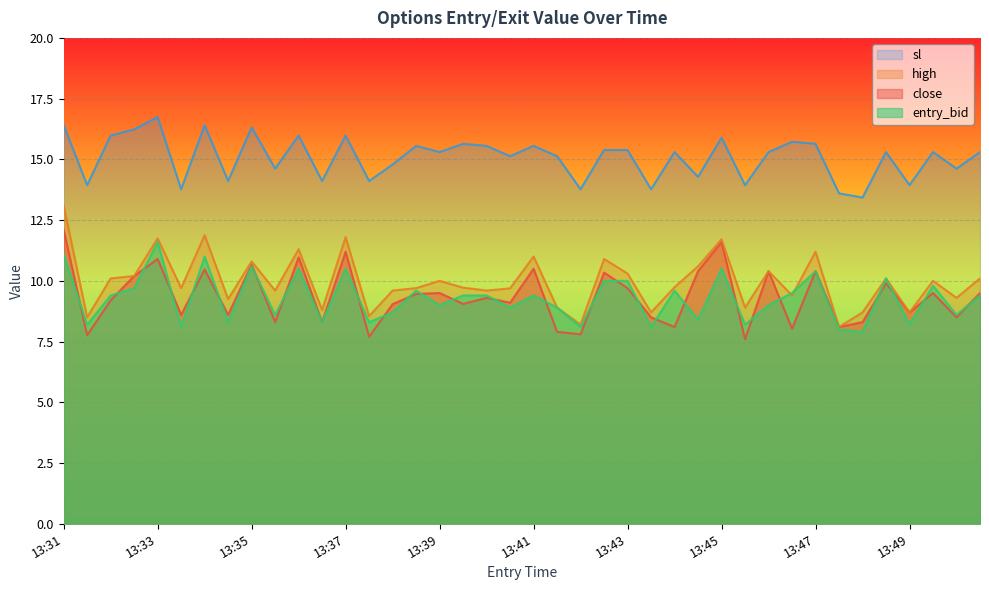

Does the chart display data point markers on the line(s)?

No